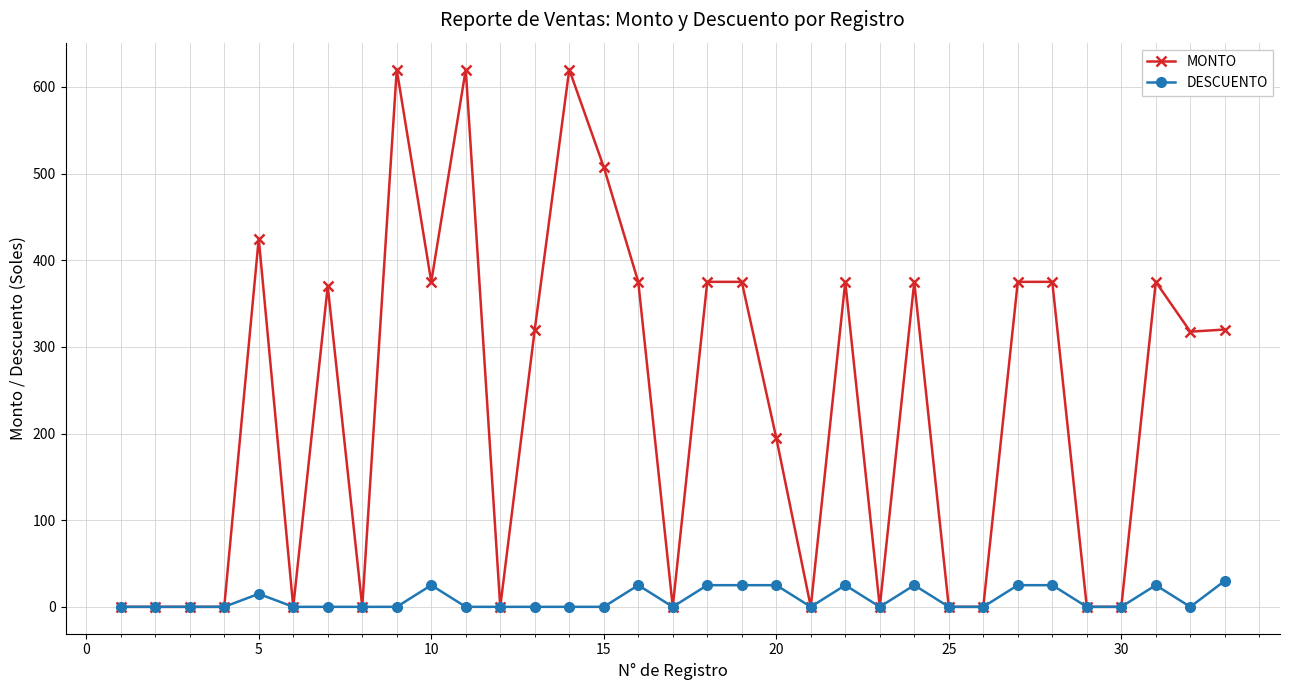

Which series has the widest spread of values?

MONTO